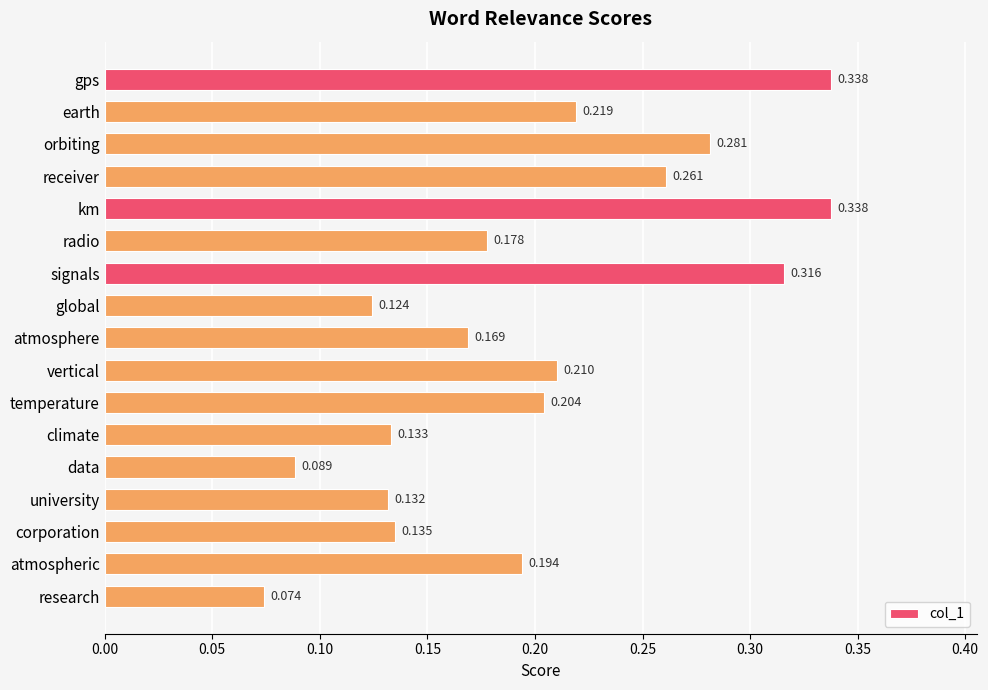

Which category has the lowest value across all series?

research